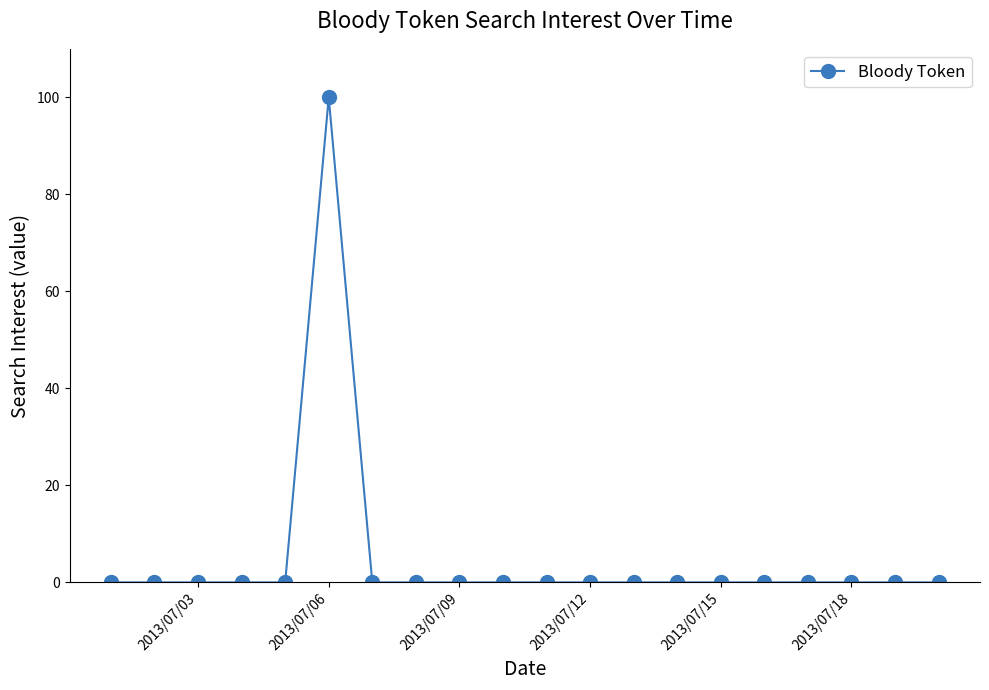

What is the difference between the maximum and minimum values?

100